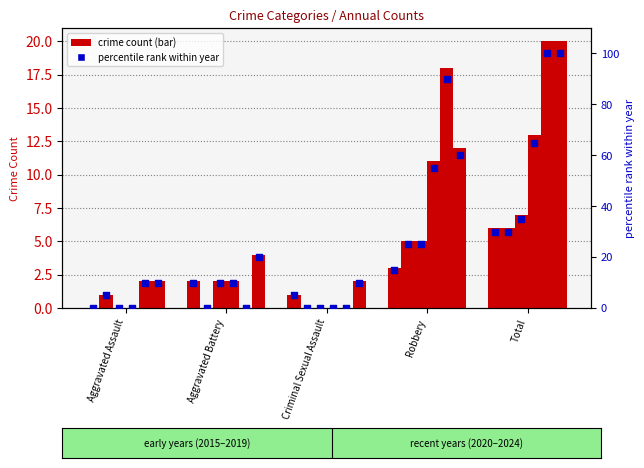

Approximately how many times larger is the value at Robbery compared to Total?

0.5